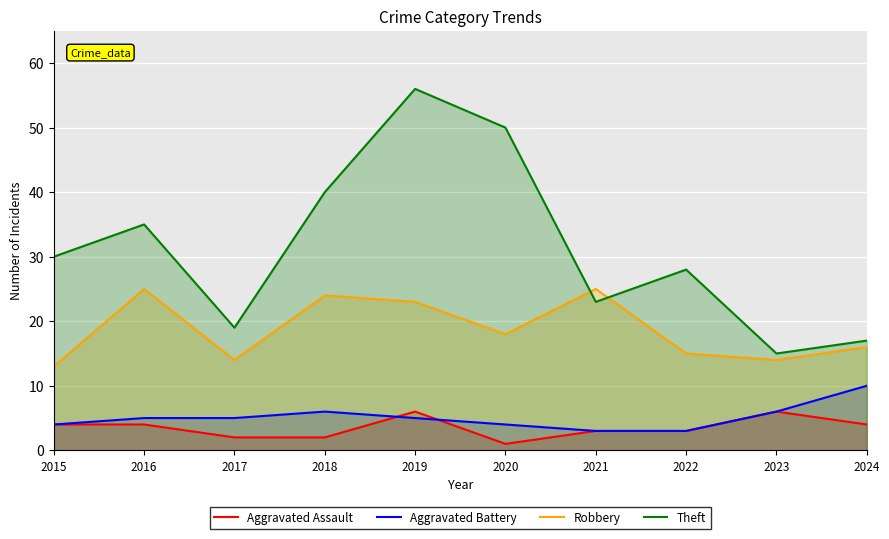

Between 2022 and 2023, which series saw the biggest shift?

Theft